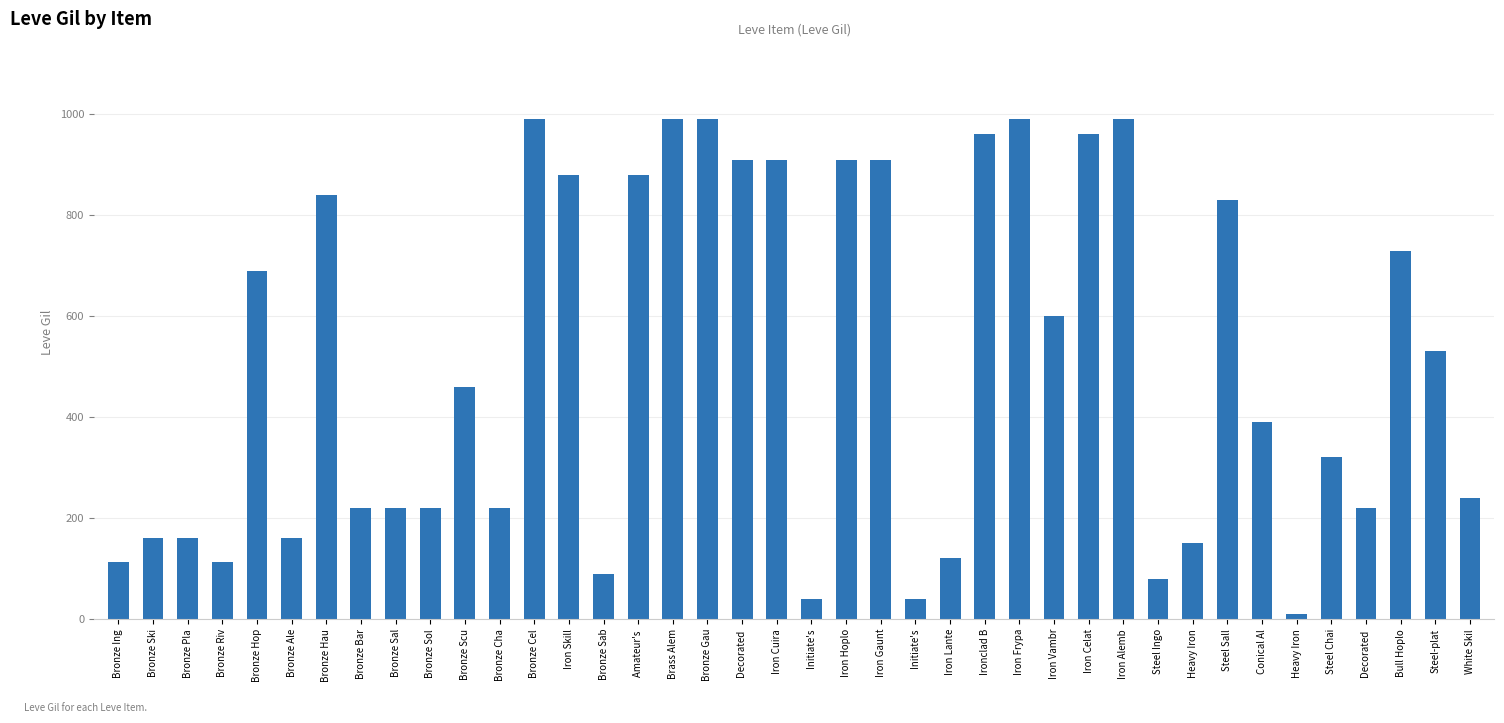

How many data points are less than 460?

20